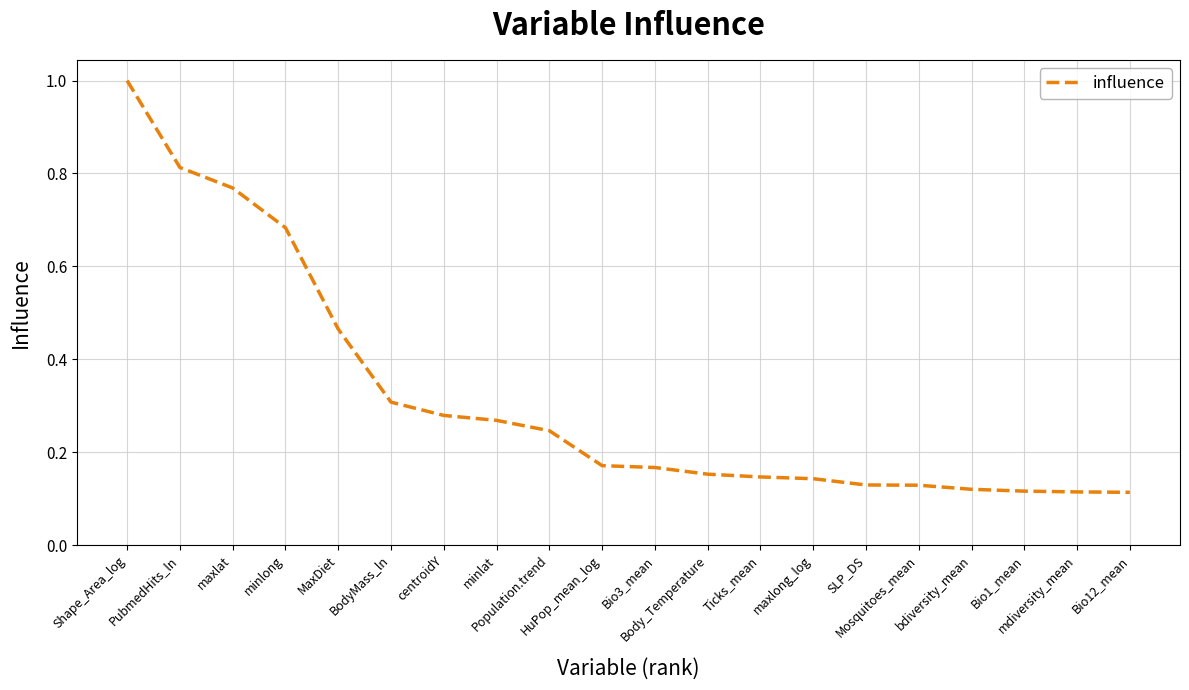

What is the difference between the maximum and minimum values?

0.9